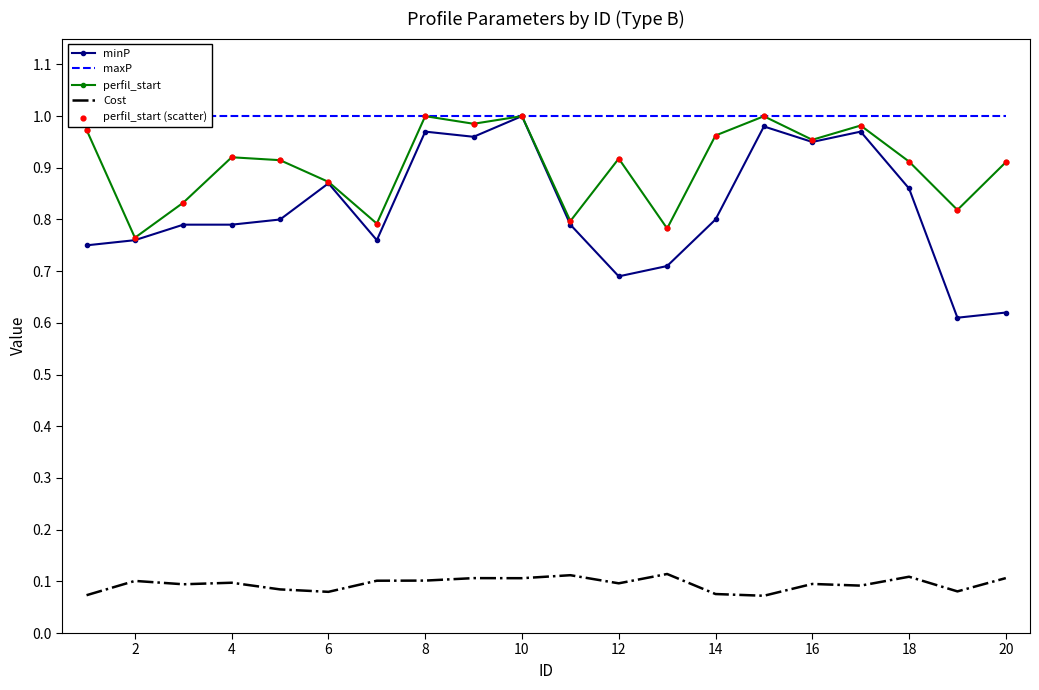

Is it true that perfil_start equals 0.5 at 20?

False